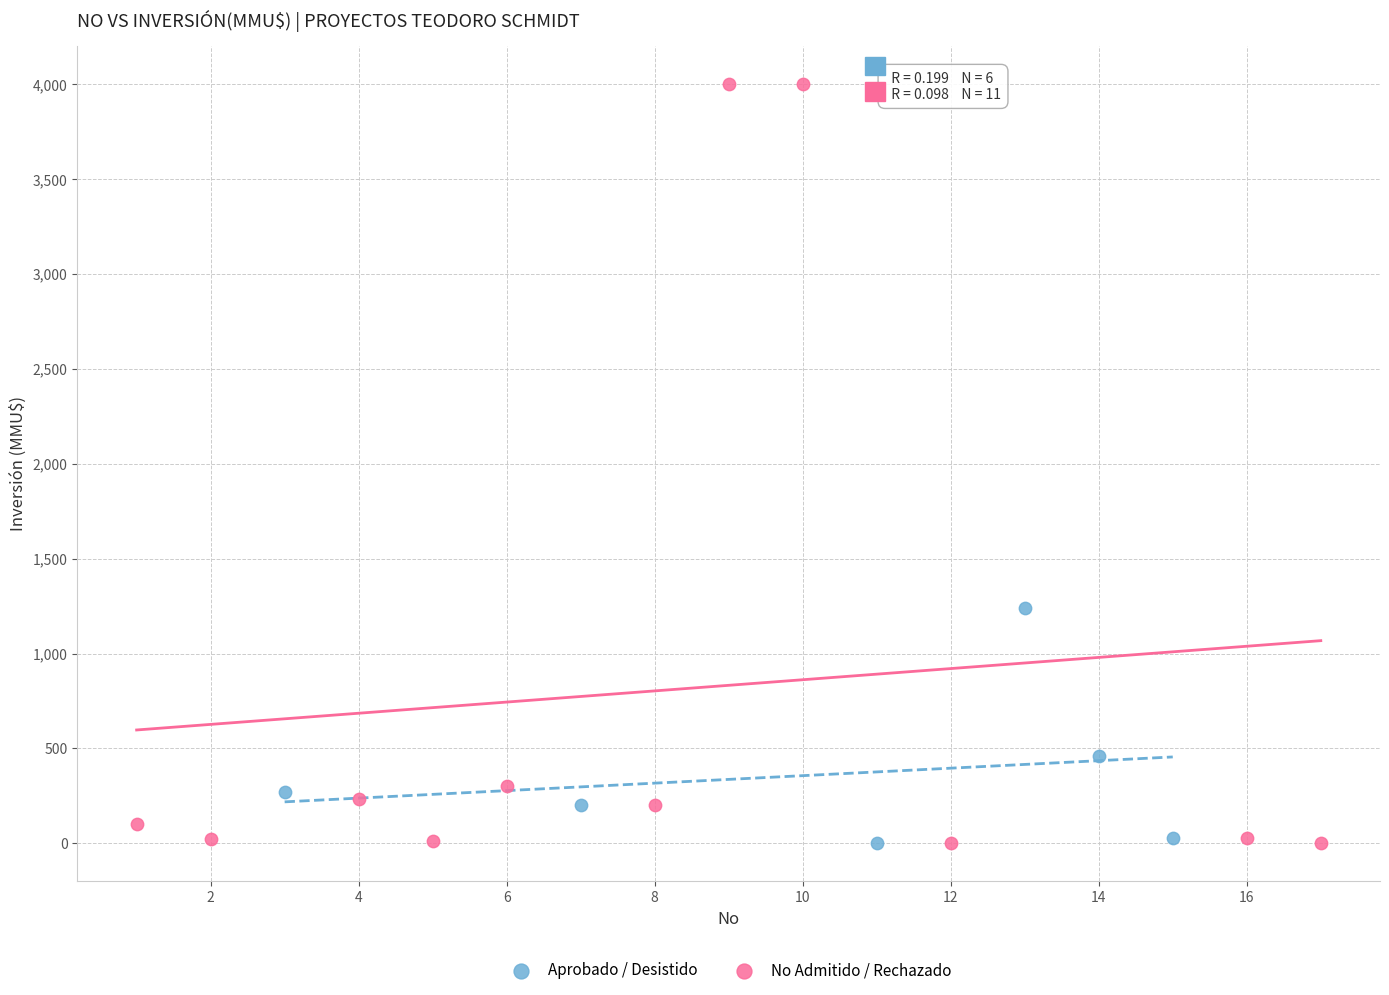

What are all the series names shown in the legend?

Aprobado / Desistido, No Admitido / Rechazado